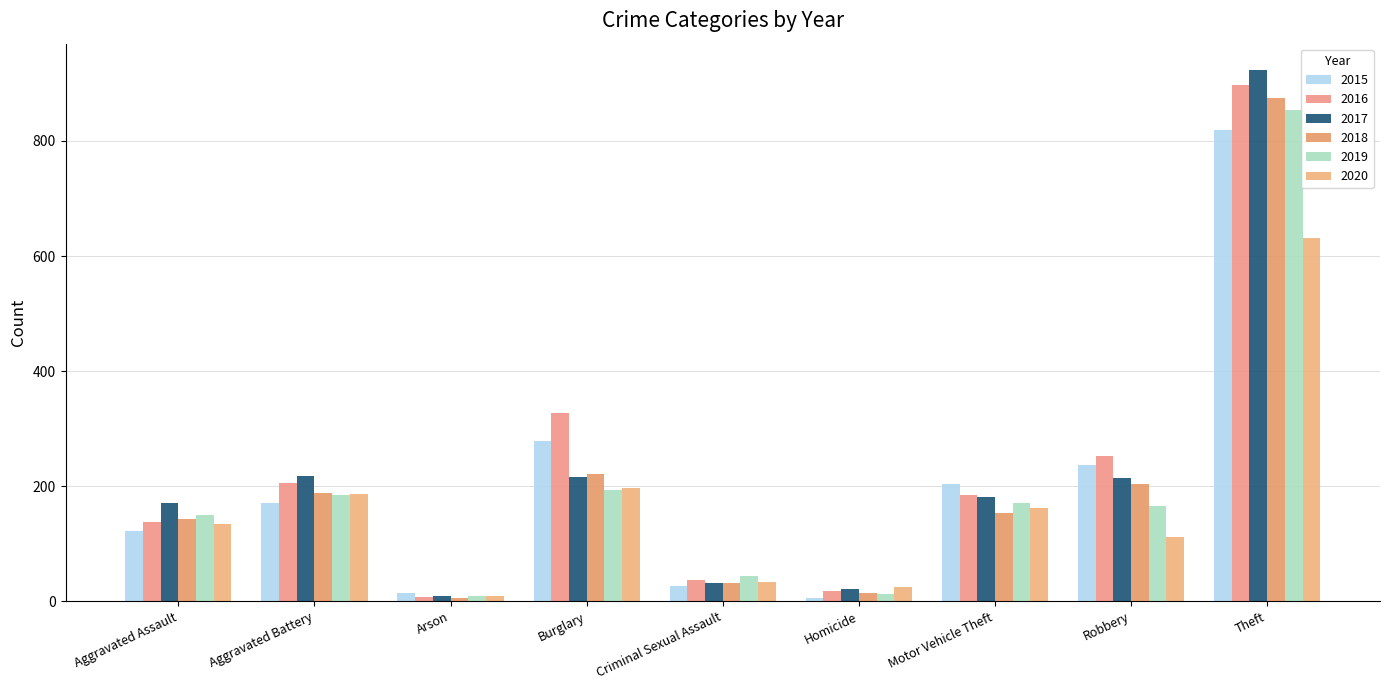

The value of 2017 at Aggravated Battery is 218. True or false?

True